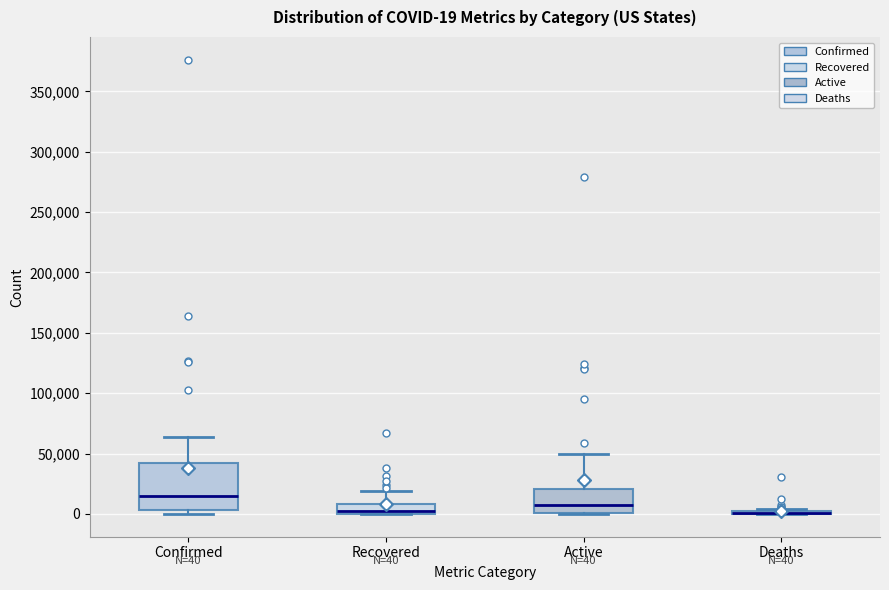

Comparing the boxes themselves (not the whiskers), which one is the tallest?

Confirmed